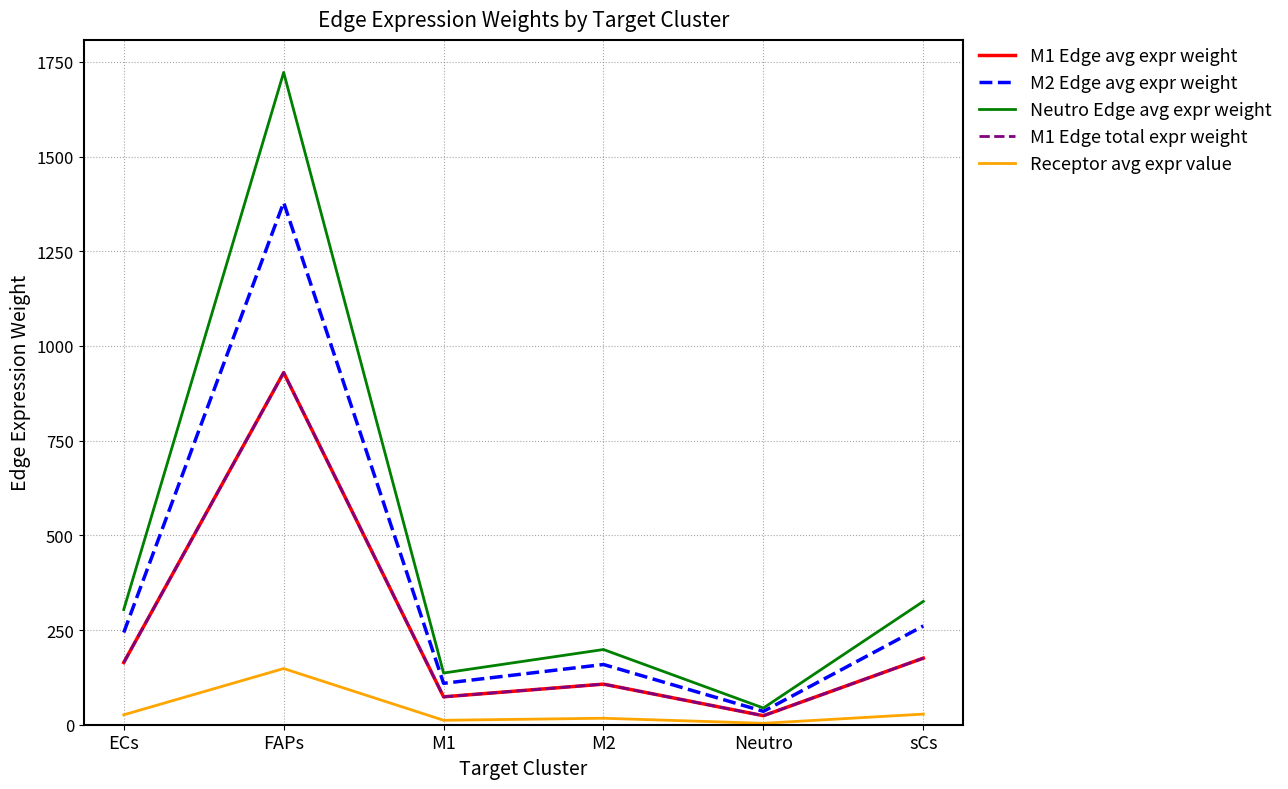

What is the value of the M2 Edge avg expr weight point at the 4th from the left?

159.0